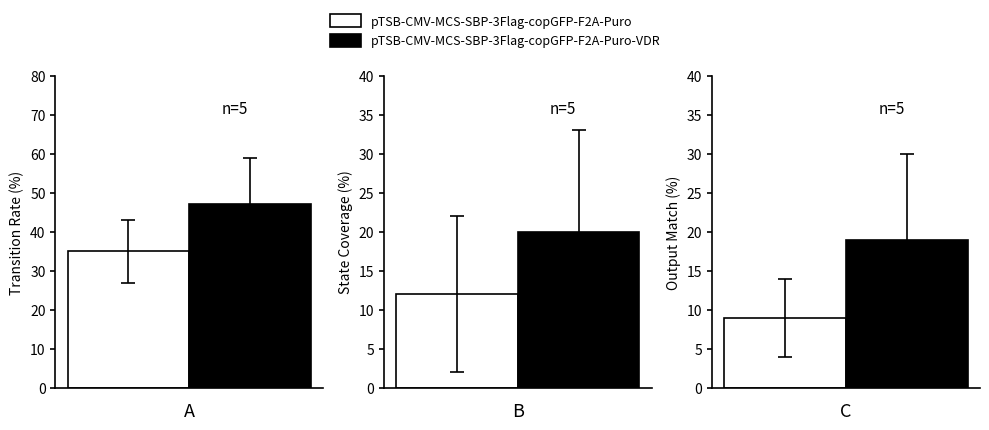

How many data points in input_b are less than 12?

1